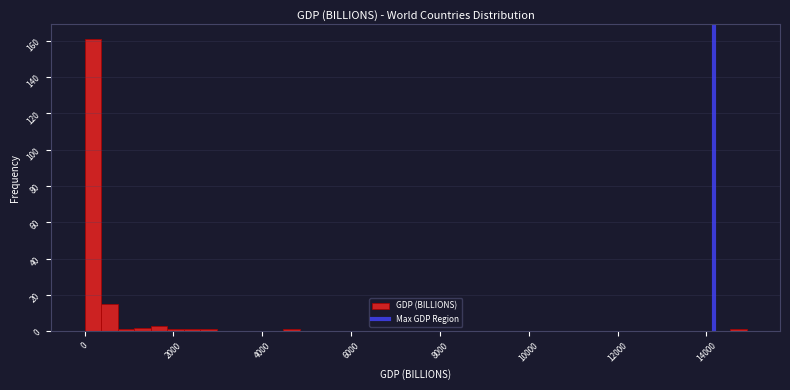

Read against the x-axis, roughly where is the centre of the tallest bar?

200